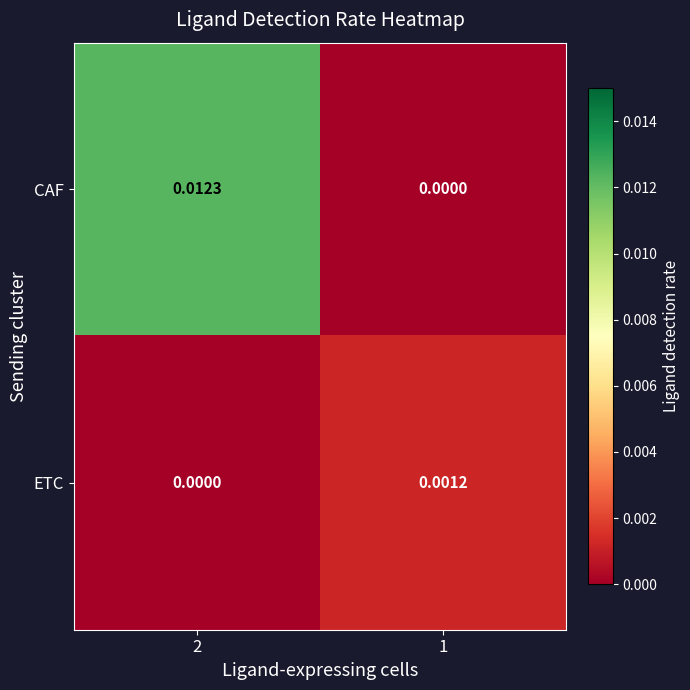

Rank the series at 2 from highest to lowest value.

CAF, ETC